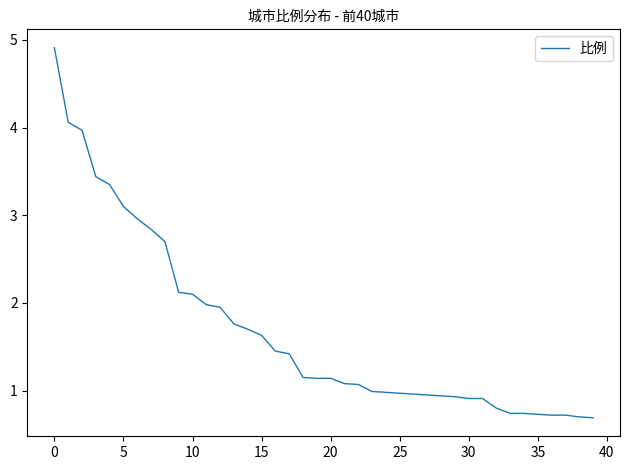

What is the difference between the maximum and minimum values?

4.2